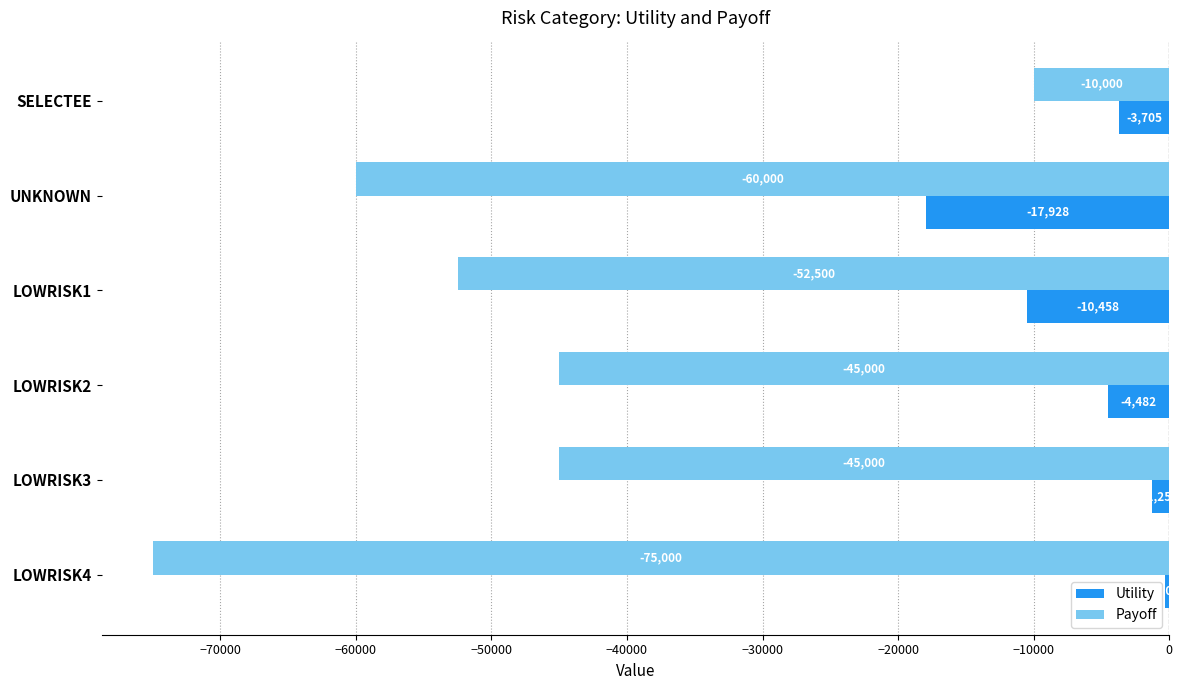

What is the minimum value shown in the chart?

-75000.0